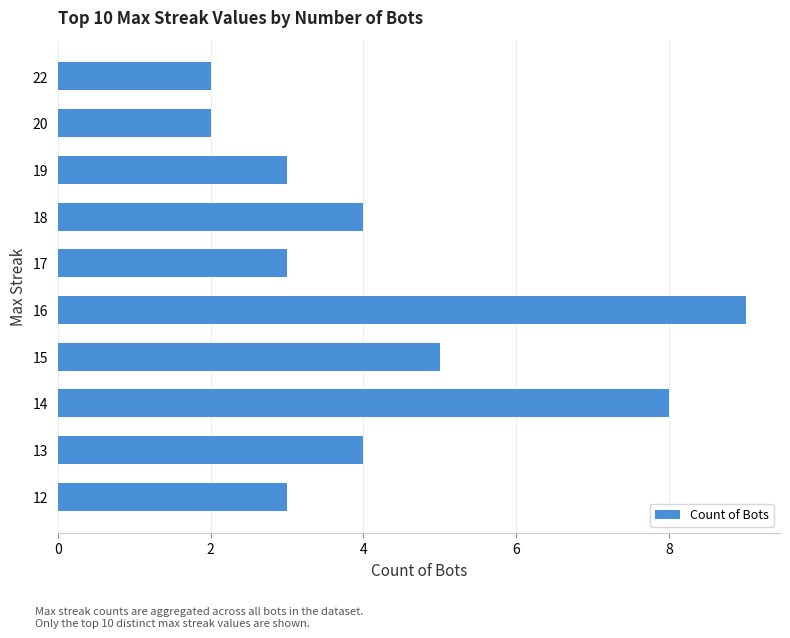

Count the number of categories in the chart.

10